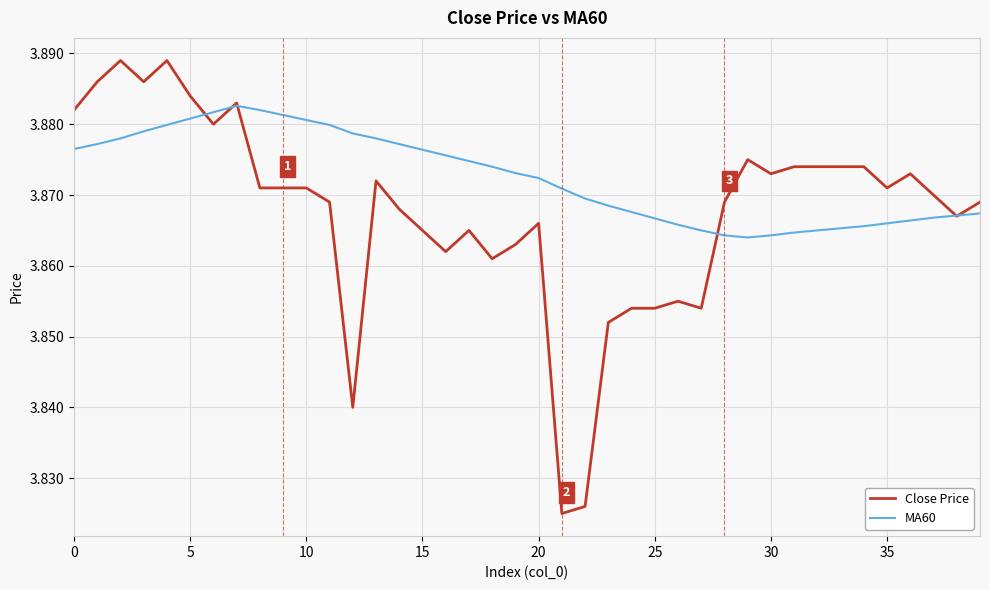

After their last crossing, which series has the higher values: MA60 or Close Price?

Close Price